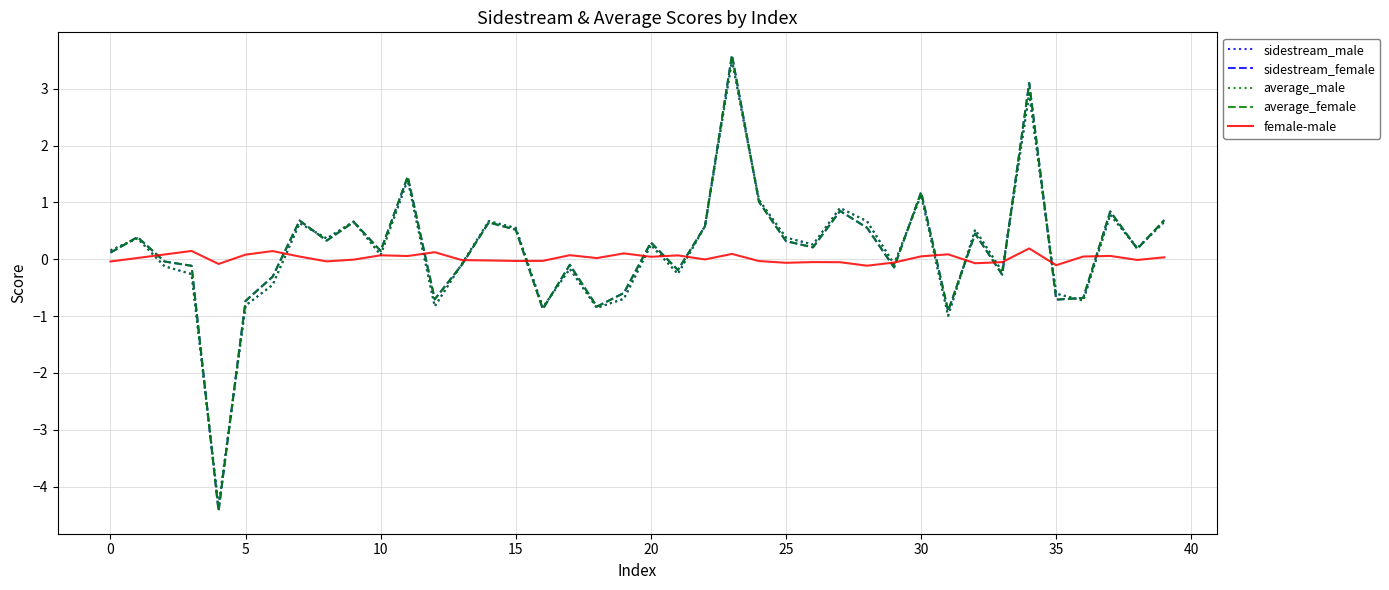

What is the minimum value for sidestream_male?

-4.3